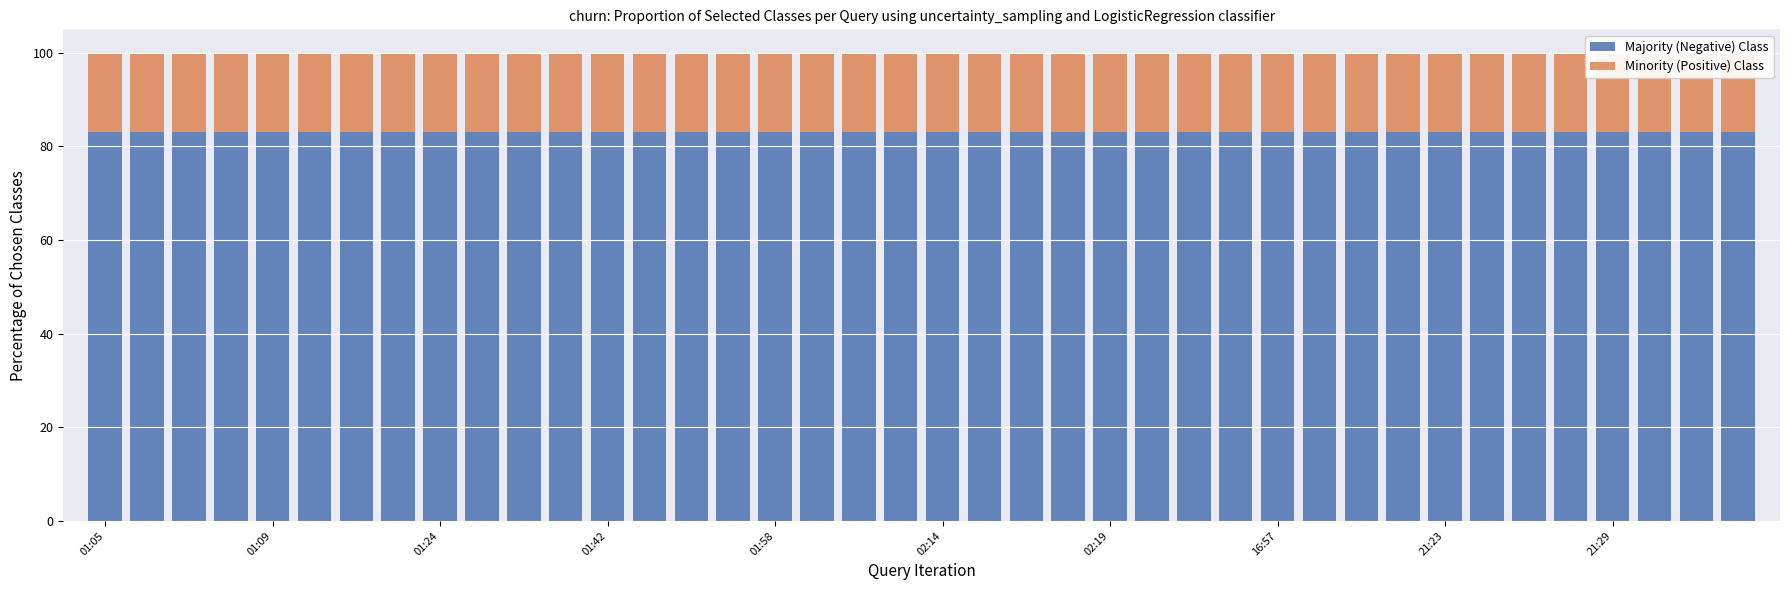

The value of Majority (Negative) Class at 13 is 83.0. True or false?

True